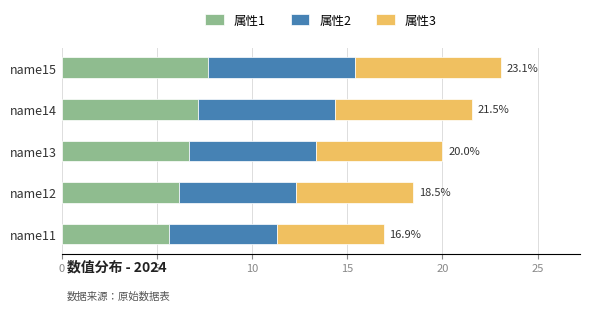

What are all the series names shown in the legend?

属性1, 属性2, 属性3